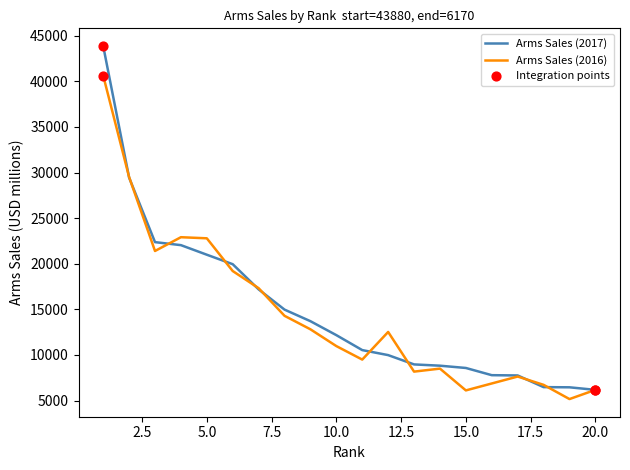

What is the highest value of the Arms Sales (2017) series?

43880